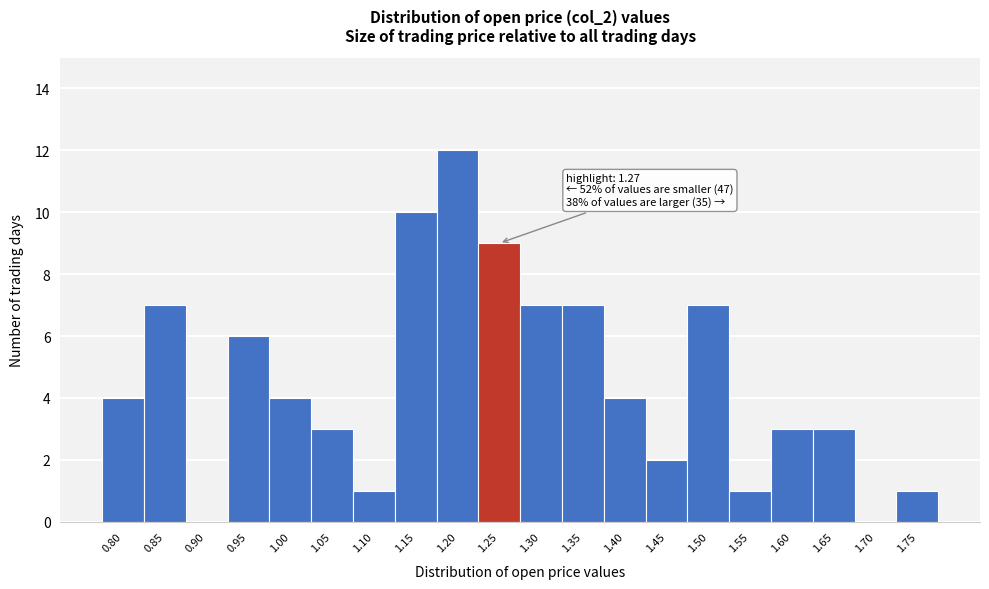

Reading left to right, extract all data points from this chart.

0.80=4	0.85=7	0.90=0	0.95=6	1.00=4	1.05=3	1.10=1	1.15=10	1.20=12	1.25=9	1.30=7	1.35=7	1.40=4	1.45=2	1.50=7	1.55=1	1.60=3	1.65=3	1.70=0	1.75=1